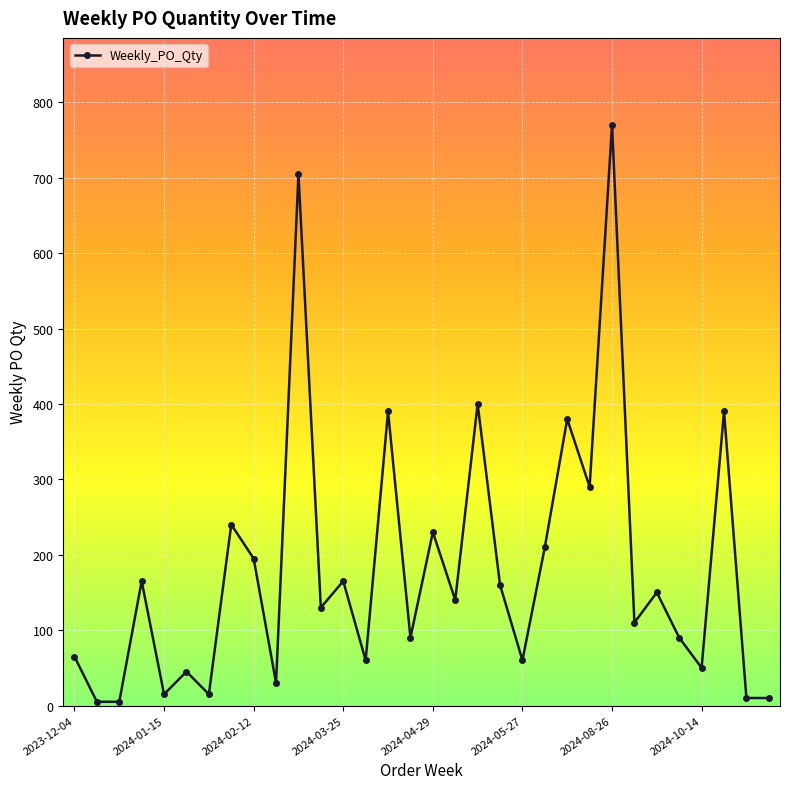

How many lines are shown in the chart?

1